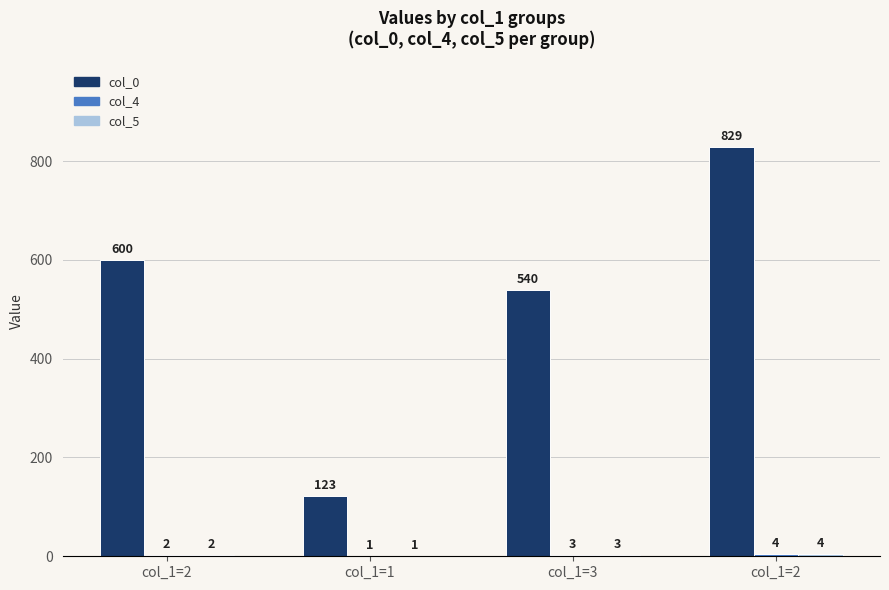

Count the number of data series in this chart.

3